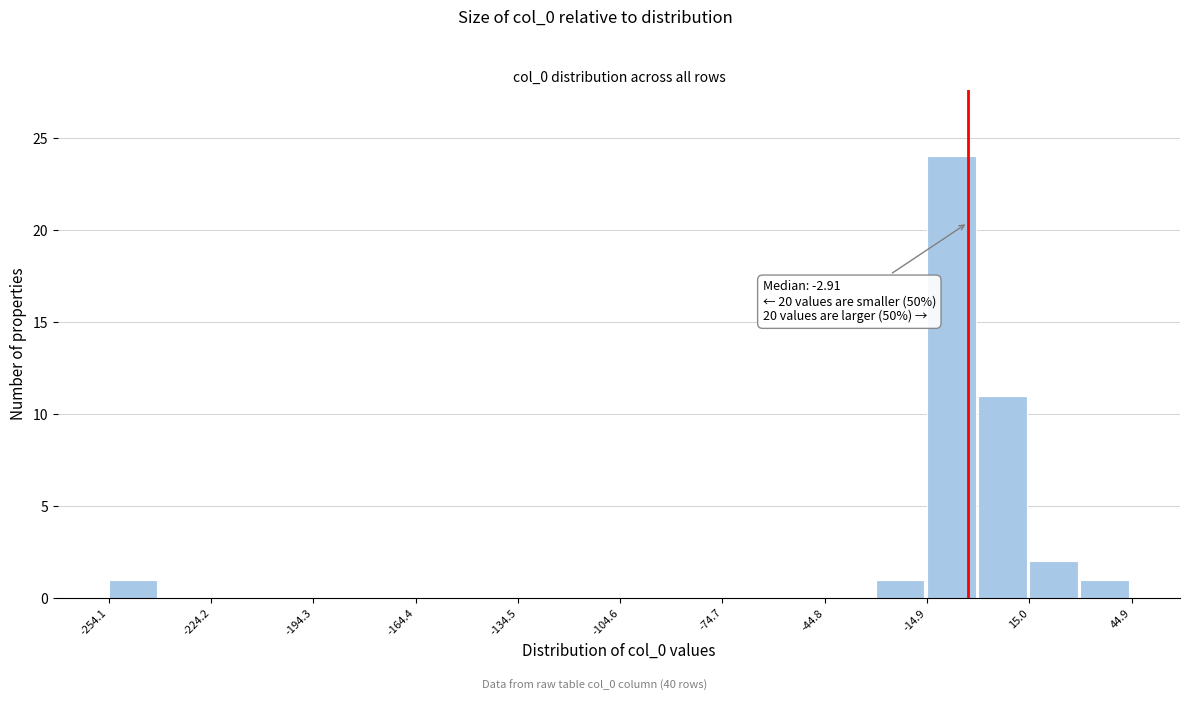

Read against the x-axis, roughly where is the centre of the tallest bar?

-10